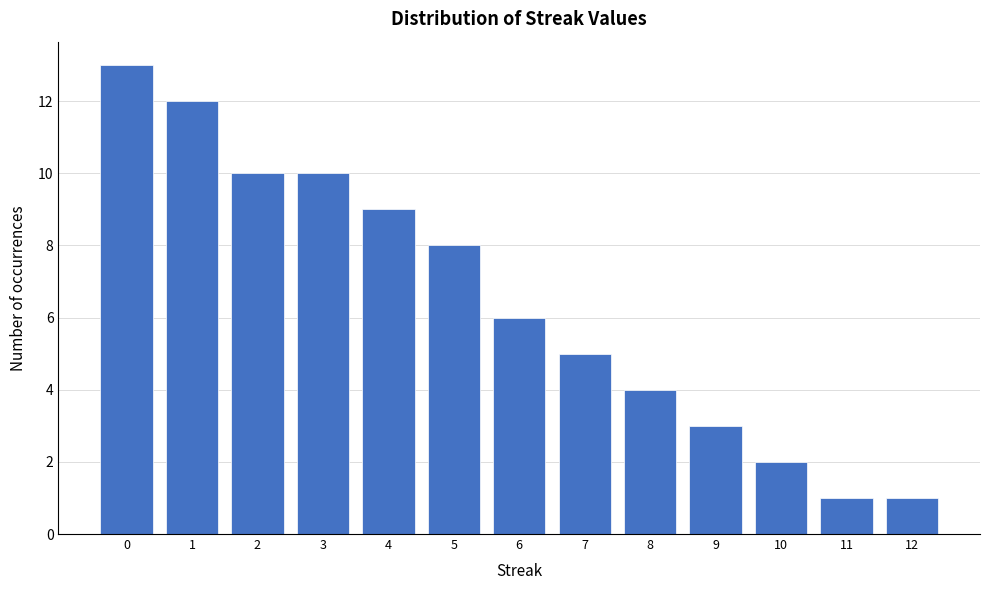

Reading right to left, what are all the values shown in this chart?

12=1	11=1	10=2	9=3	8=4	7=5	6=6	5=8	4=9	3=10	2=10	1=12	0=13